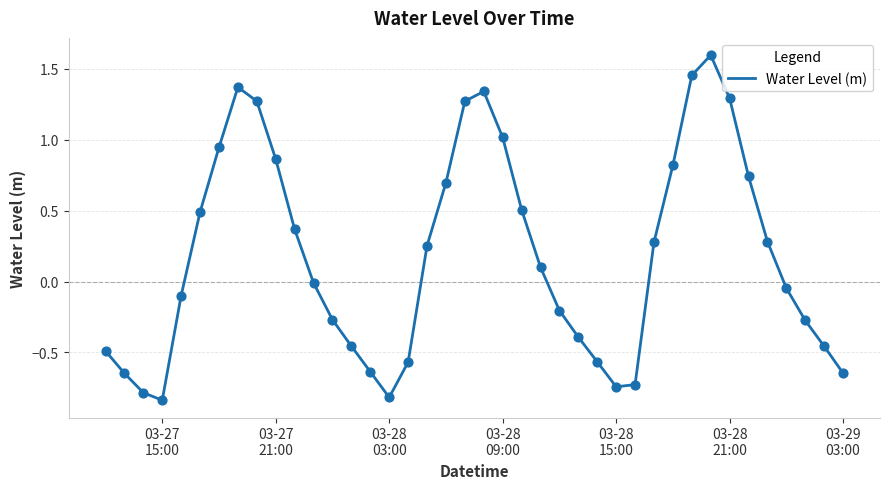

What is the maximum value shown in the chart?

1.6